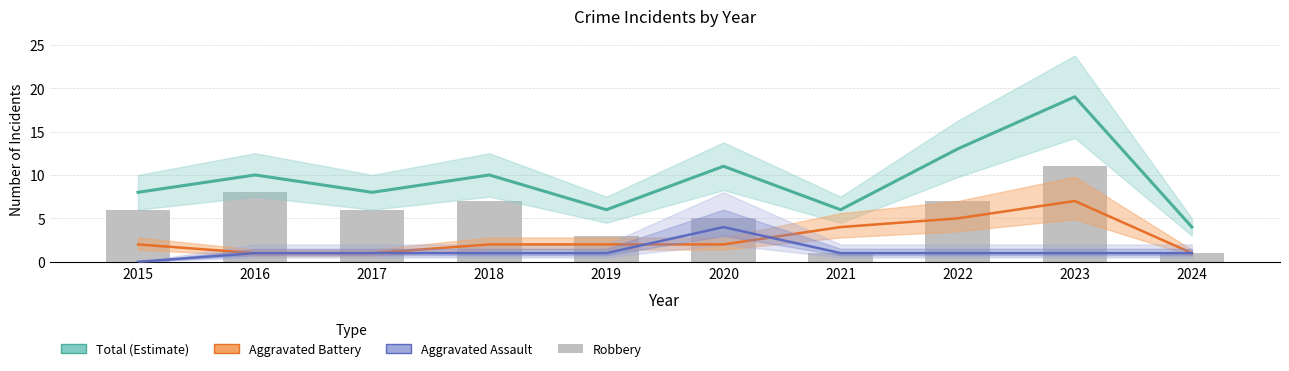

Which category has the lowest value in the Aggravated Assault series?

2015